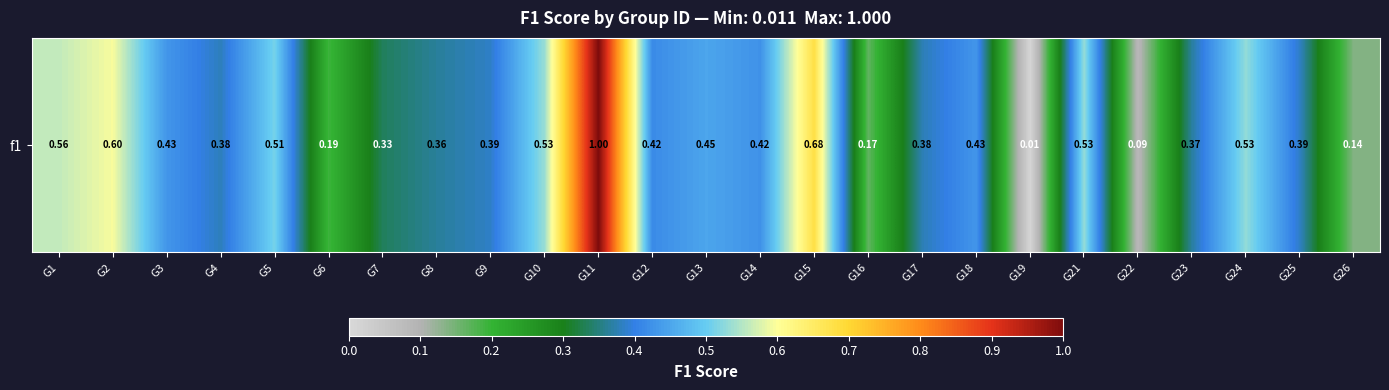

Which category has the lowest value across all series?

G19